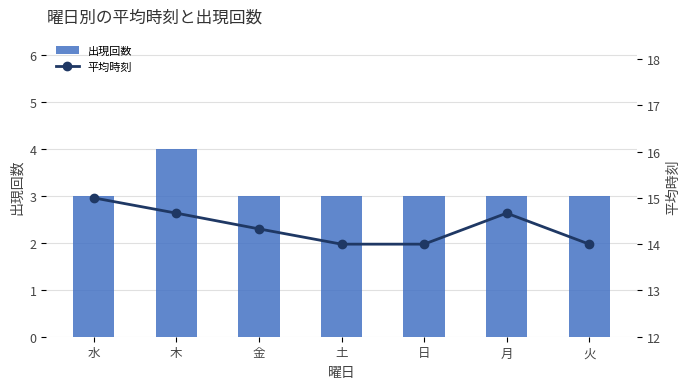

Rank the series by their maximum value, from highest to lowest.

平均時刻, 出現回数